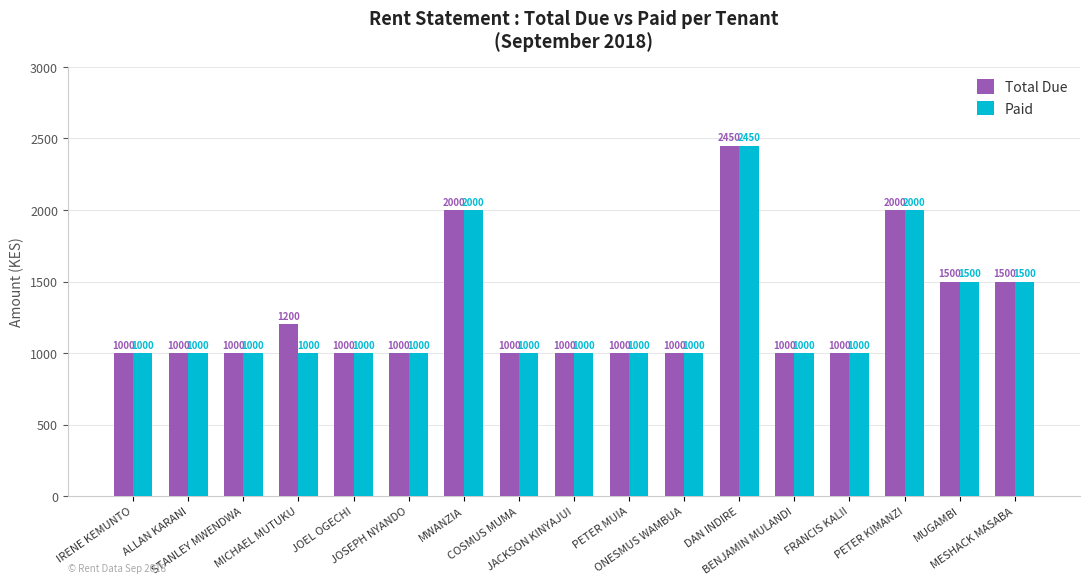

Rank the series by their average value, from highest to lowest.

Total Due, Paid